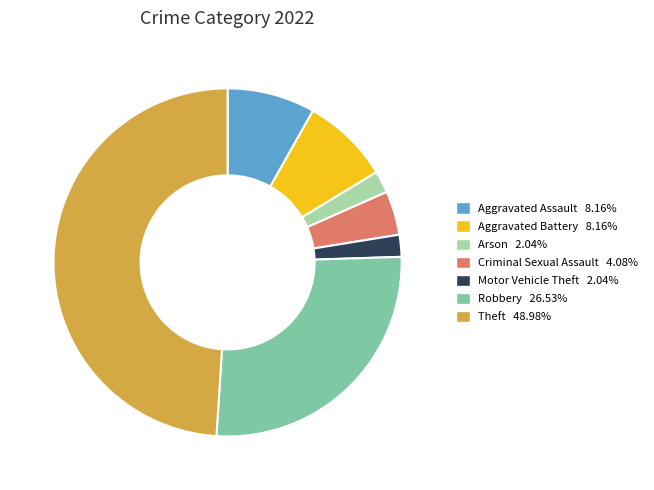

Does any single category account for the majority?

No